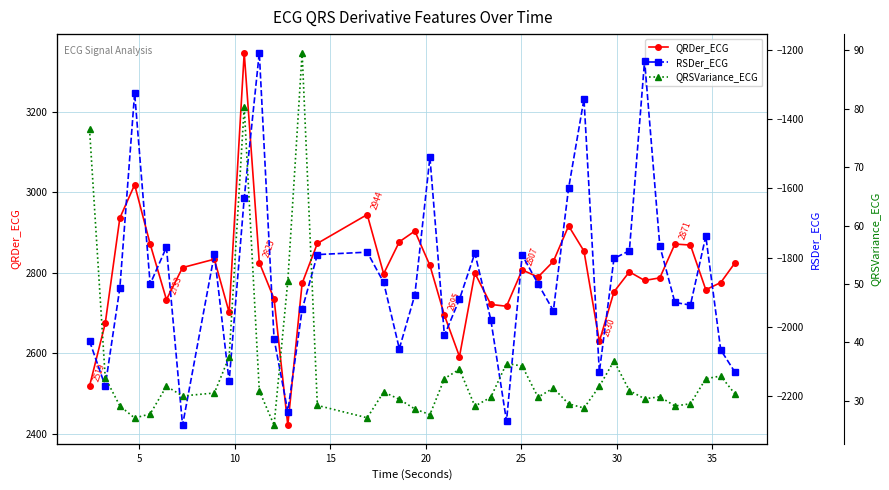

Reading right to left, extract all data points from this chart.

QRDer_ECG: 2824.8	2775.6	2757.8	2868.8	2871.3	2787.3	2780.8	2802.2	2752.7	2629.5	2853.7	2916.3	2828.3	2789.3	2807.0	2716.8	2721.3	2799.2	2591.8	2694.5	2818.2	2903.6	2876.8	2797.4	2944.5	2872.9	2773.8	2421.5	2735.3	2825.4	3346.4	2701.5	2833.6	2812.8	2733.2	2871.2	3018.6	2936.1	2674.3	2518.7
RSDer_ECG: -2131.7	-2066.9	-1738.2	-1937.4	-1929.7	-1766.7	-1231.3	-1780.5	-1802.7	-2130.1	-1342.1	-1599.6	-1953.6	-1875.8	-1792.7	-2272.5	-1979.8	-1787.5	-1920.3	-2025.1	-1510.5	-1908.3	-2063.4	-1871.8	-1784.5	-1791.5	-1950.1	-2245.0	-2035.2	-1208.4	-1628.5	-2157.7	-1790.6	-2284.3	-1770.1	-1876.7	-1324.9	-1887.7	-2171.6	-2041.5
QRSVariance_ECG: 31.1	34.3	33.8	29.5	29.1	30.7	30.3	31.8	36.8	32.5	28.8	29.5	32.2	30.6	36.0	36.4	30.6	29.1	35.4	33.8	27.6	28.6	30.3	31.5	27.1	29.2	89.6	50.5	25.8	31.7	80.3	37.5	31.3	30.8	32.5	27.8	27.1	29.1	34.0	76.5